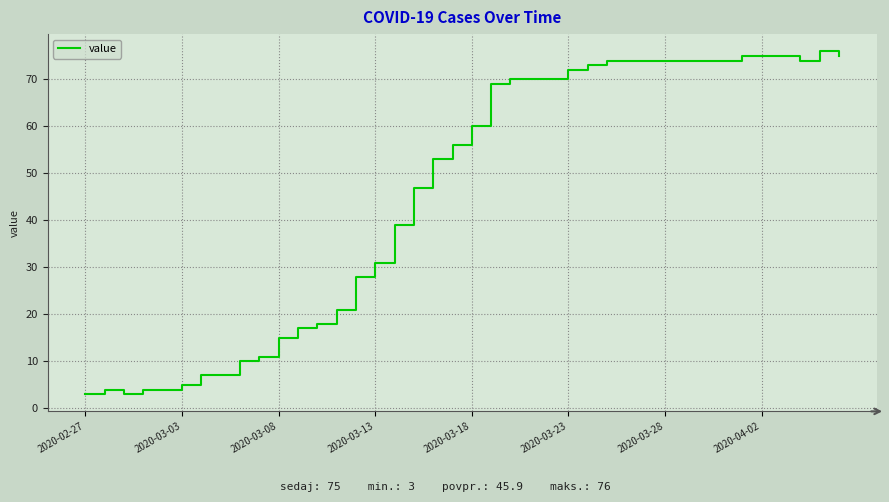

What is the smallest value displayed?

3